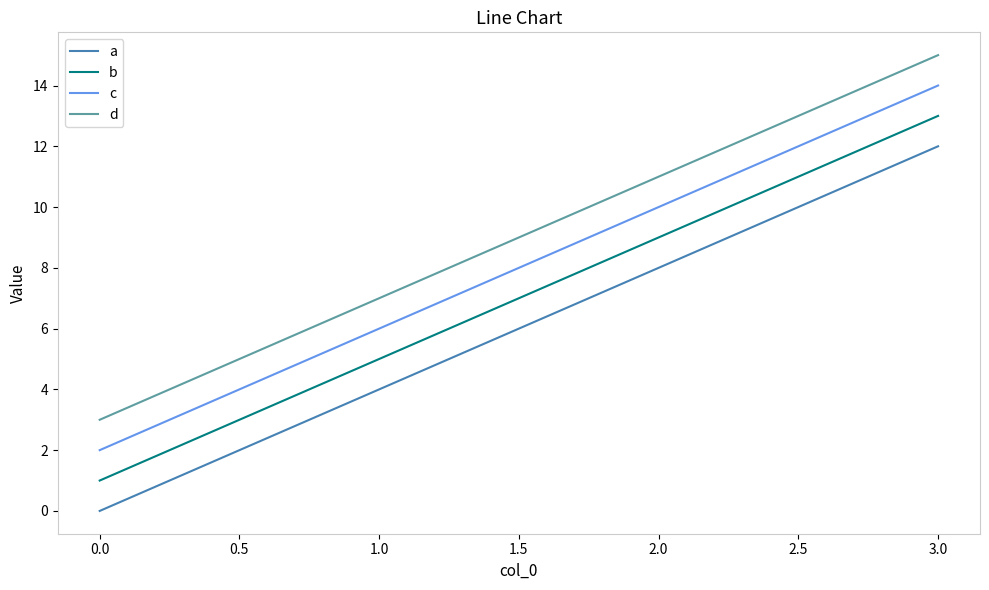

True or false: b and a cross at least once.

False